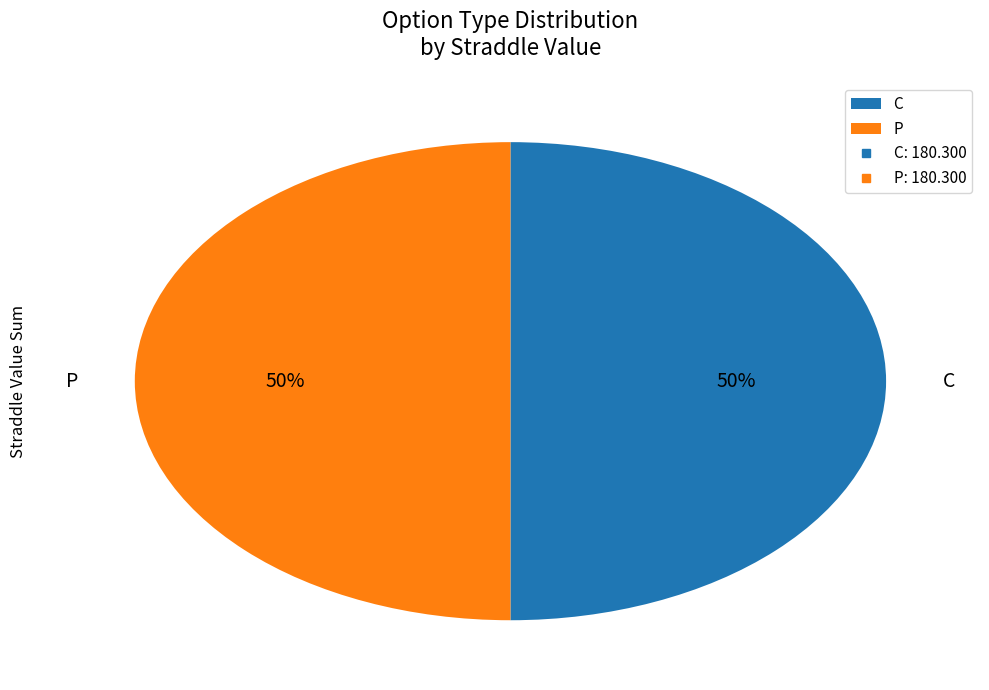

What is the ratio of the value at C to the value at P?

1.0